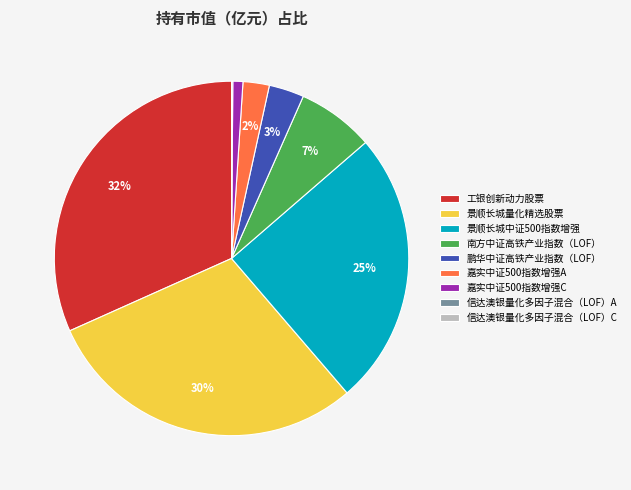

Do 嘉实中证500指数增强A and 鹏华中证高铁产业指数（LOF） together represent more than half of the pie?

No